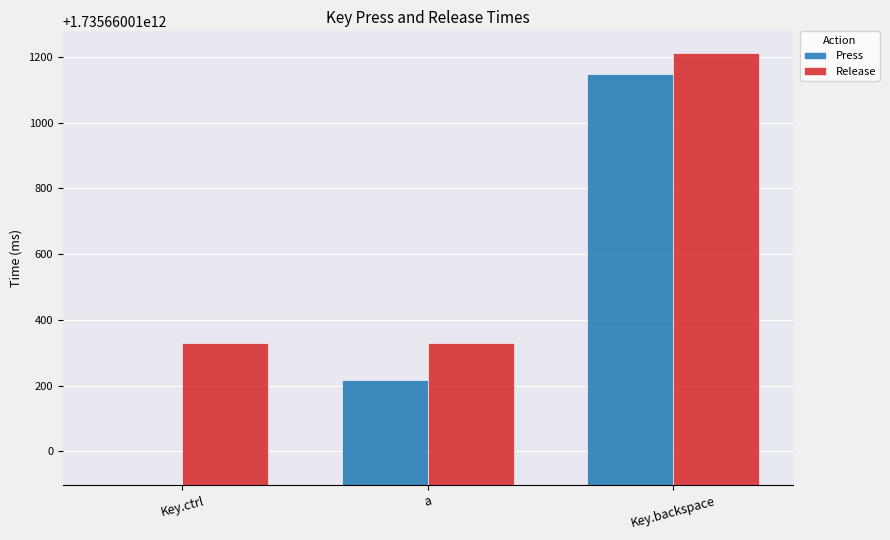

Are the bars grouped side by side (vs. stacked)?

Yes